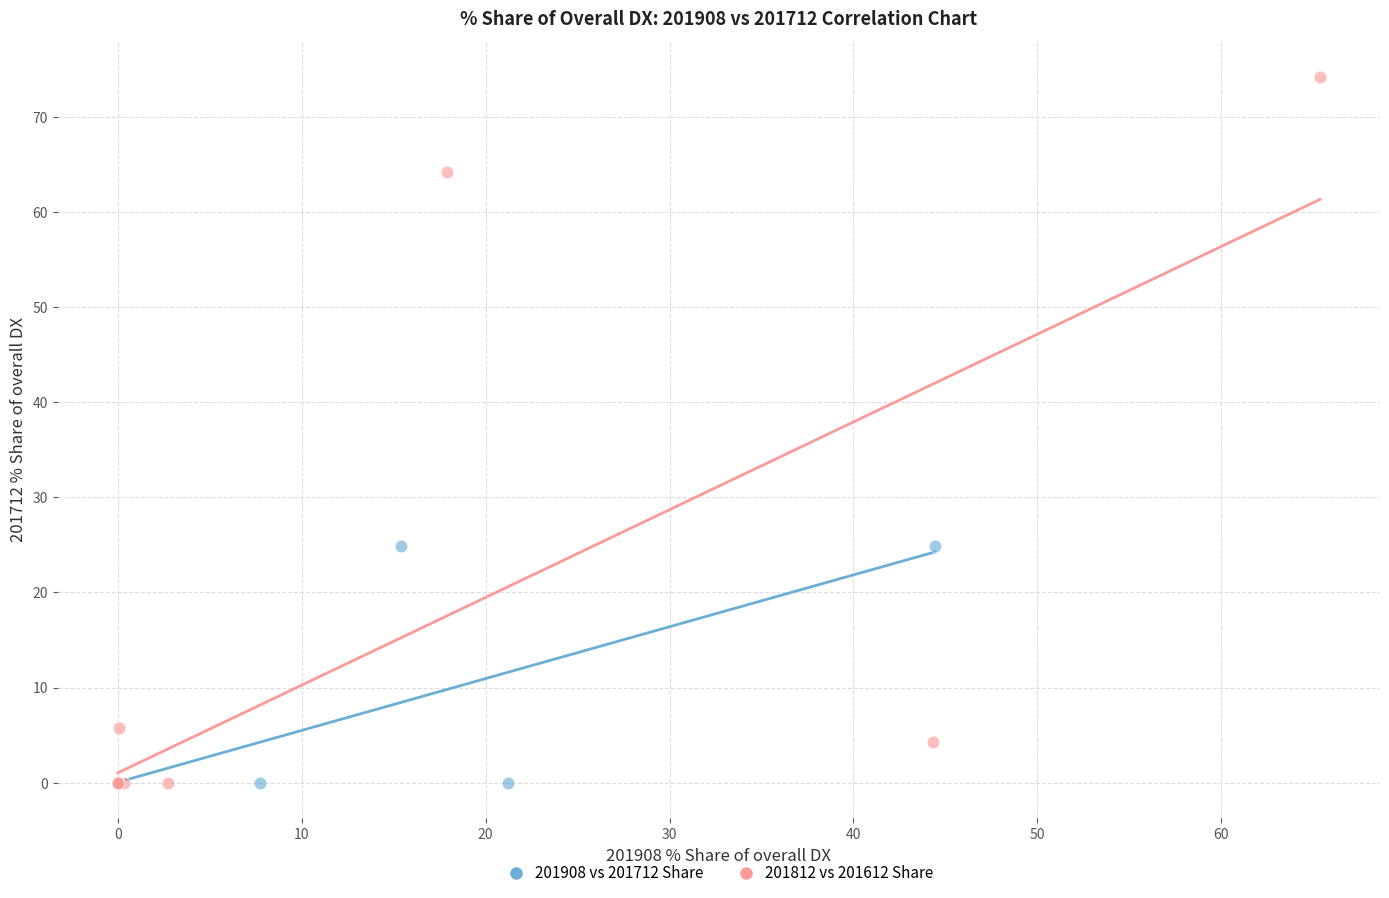

Which series has the largest Y range (max minus min)?

201812 vs 201612 Share